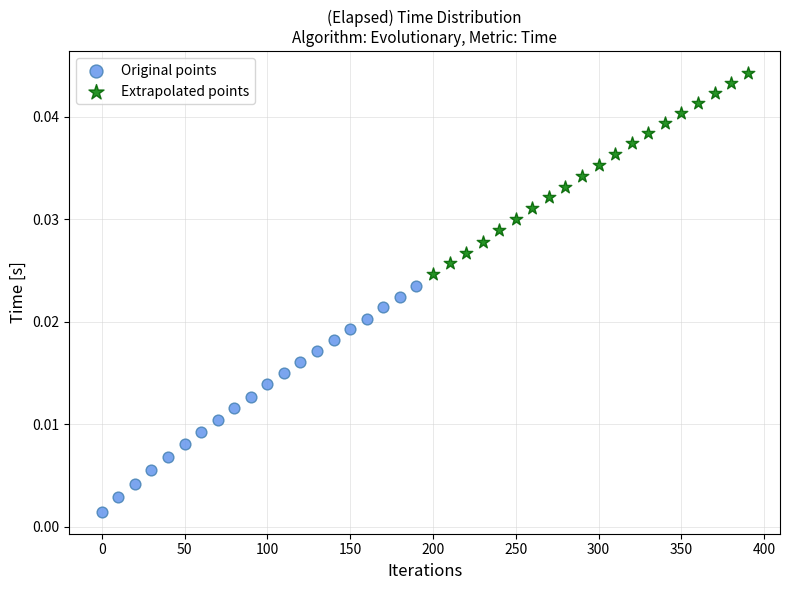

Which series has the largest Y range (max minus min)?

Original points